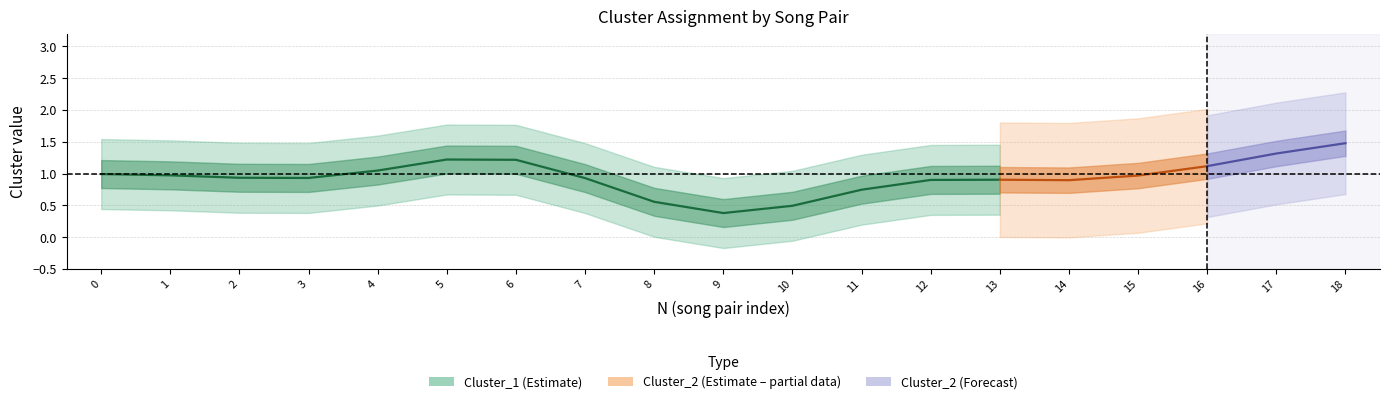

List the series in order of their peak value, highest first.

Cluster_1, Cluster_2